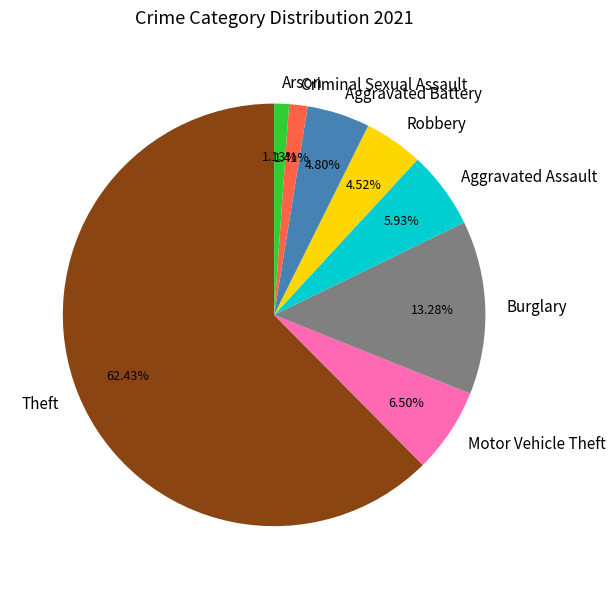

Count the number of slices in the pie.

8